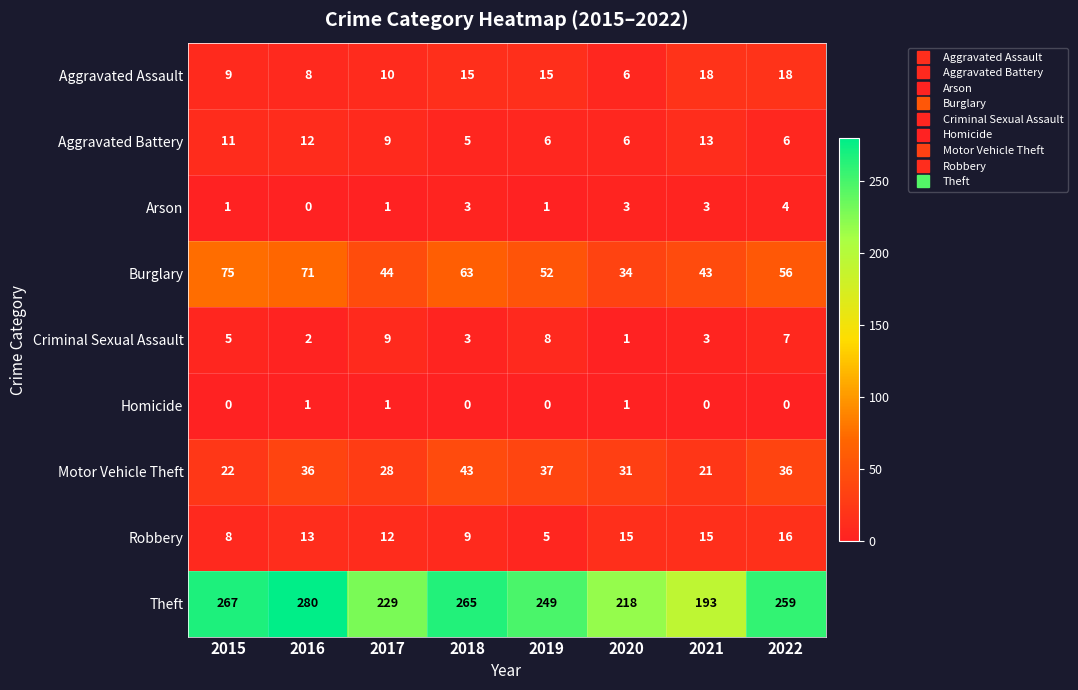

Where is Theft nearest to the value 236?

2017